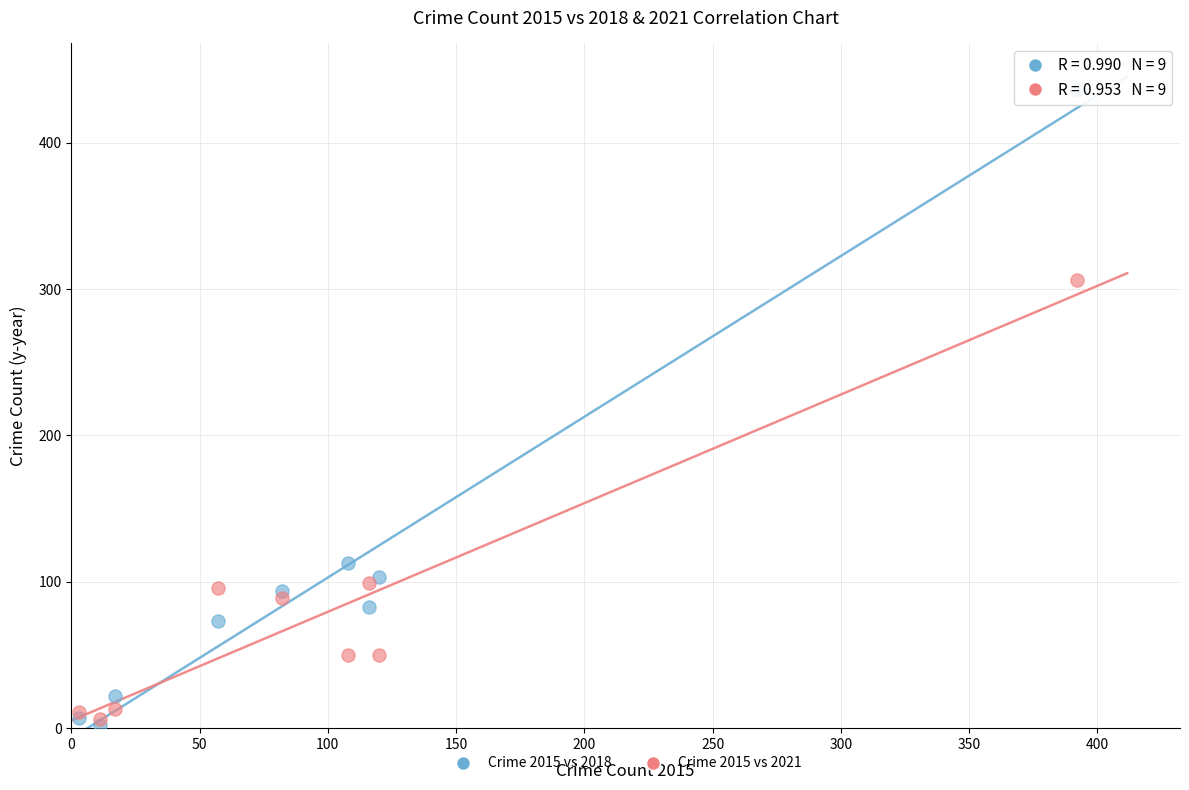

Across all series, what Y value is closest to 219?

306